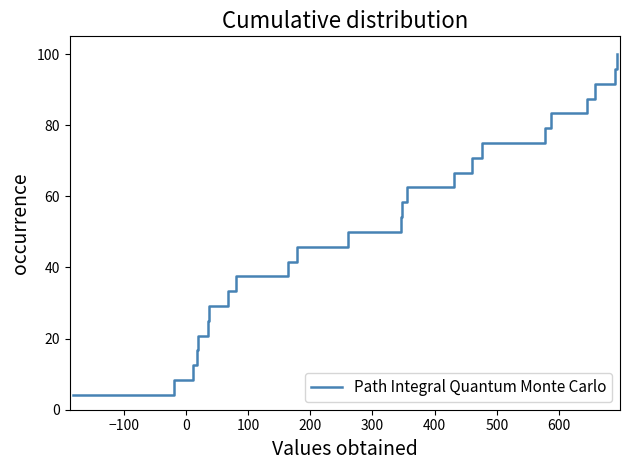

What is the difference between the maximum and minimum values?

95.8